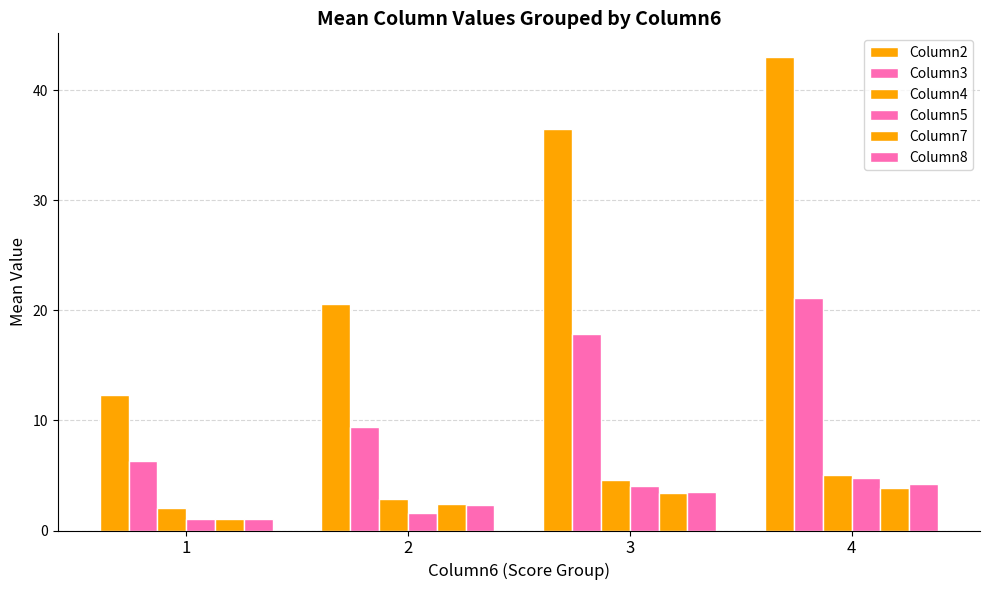

Count the number of categories in the chart.

4